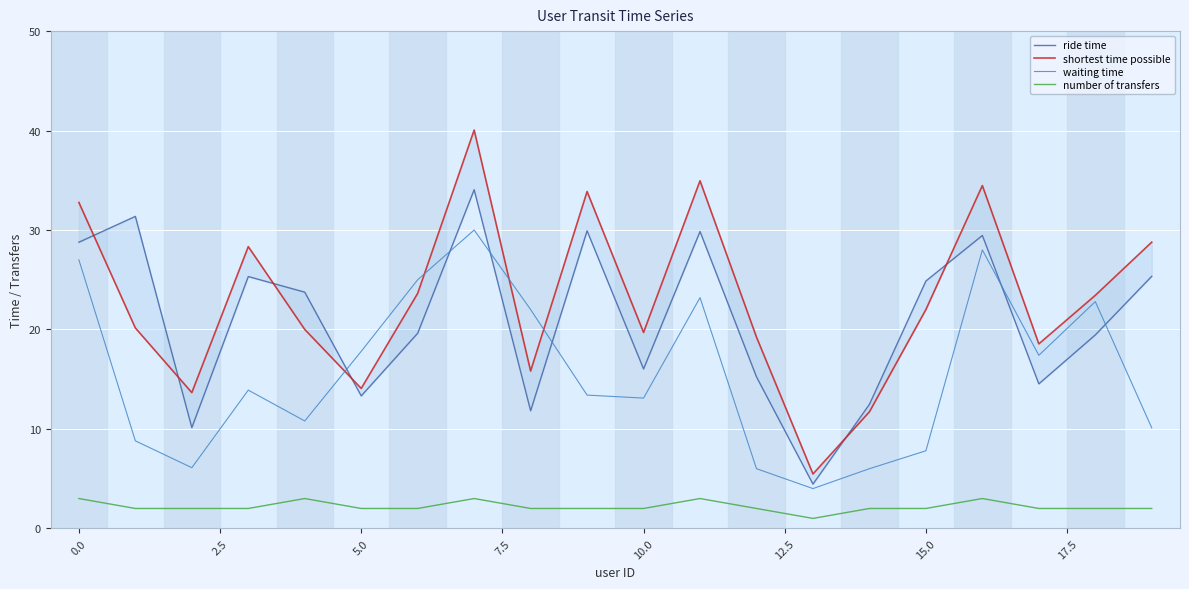

Read the waiting time value at 0.0.

27.0